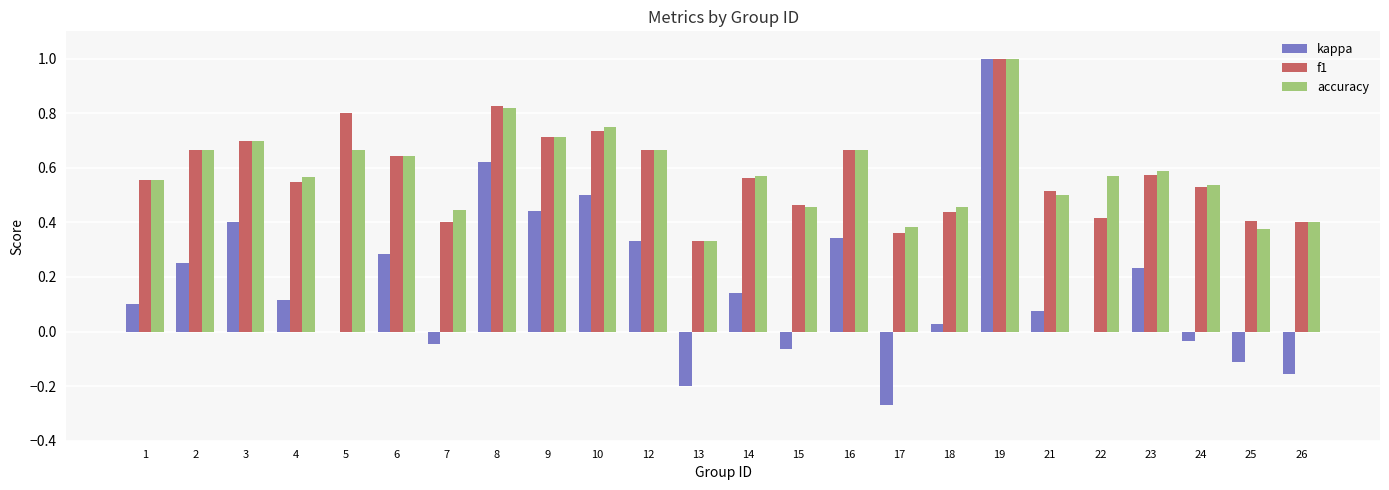

Is the value of accuracy at 14 greater than the value of f1 at 4?

Yes